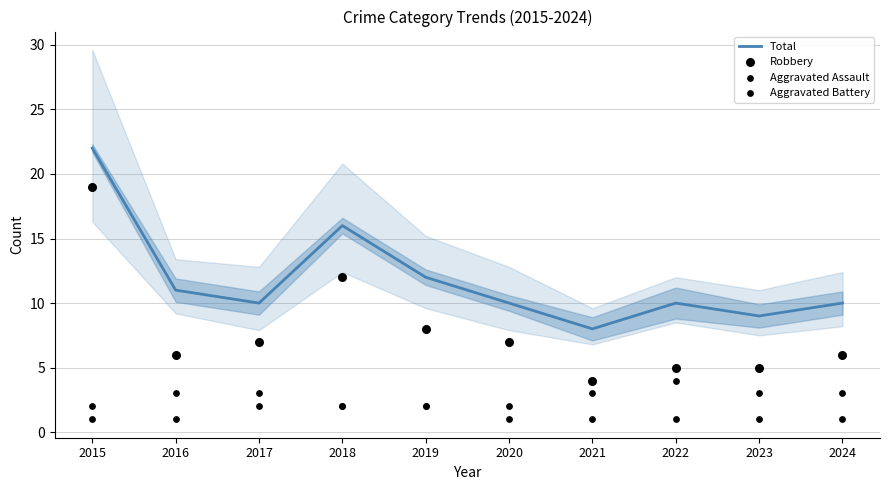

What are all the series names shown in the legend?

Total, Robbery, Aggravated Assault, Aggravated Battery